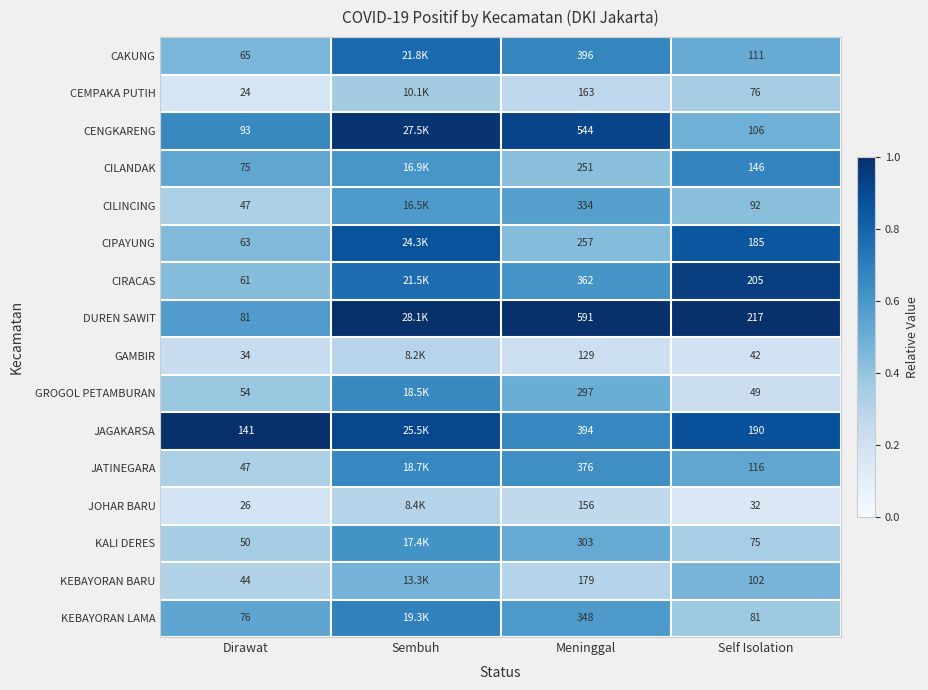

At Self Isolation, list the series in order from smallest to largest.

JOHAR BARU, GAMBIR, GROGOL PETAMBURAN, KALI DERES, CEMPAKA PUTIH, KEBAYORAN LAMA, CILINCING, KEBAYORAN BARU, CENGKARENG, CAKUNG, JATINEGARA, CILANDAK, CIPAYUNG, JAGAKARSA, CIRACAS, DUREN SAWIT